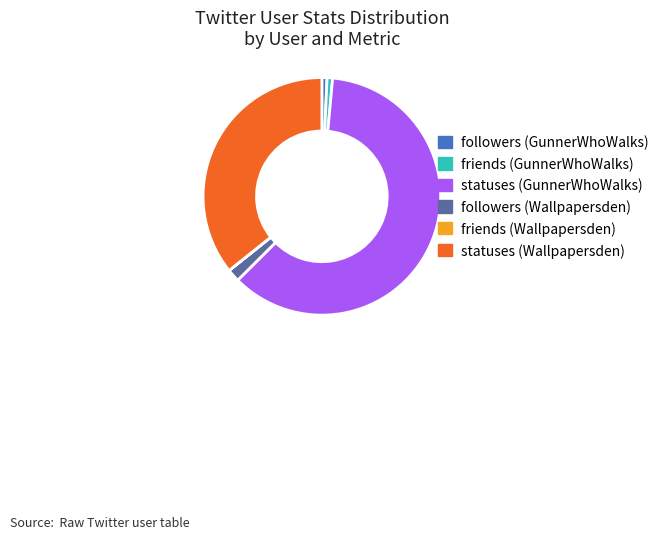

What is the ratio of the value at followers (GunnerWhoWalks) to the value at followers (Wallpapersden)?

0.4